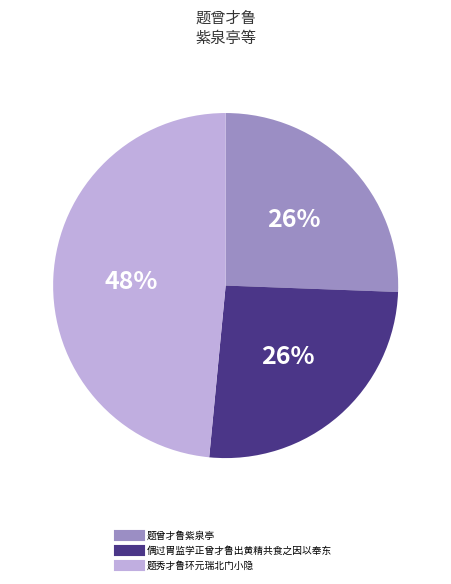

Combined, do 偶过胄监学正曾才鲁出黄精共食之因以奉东 and 题曾才鲁紫泉亭 account for over 50%?

Yes